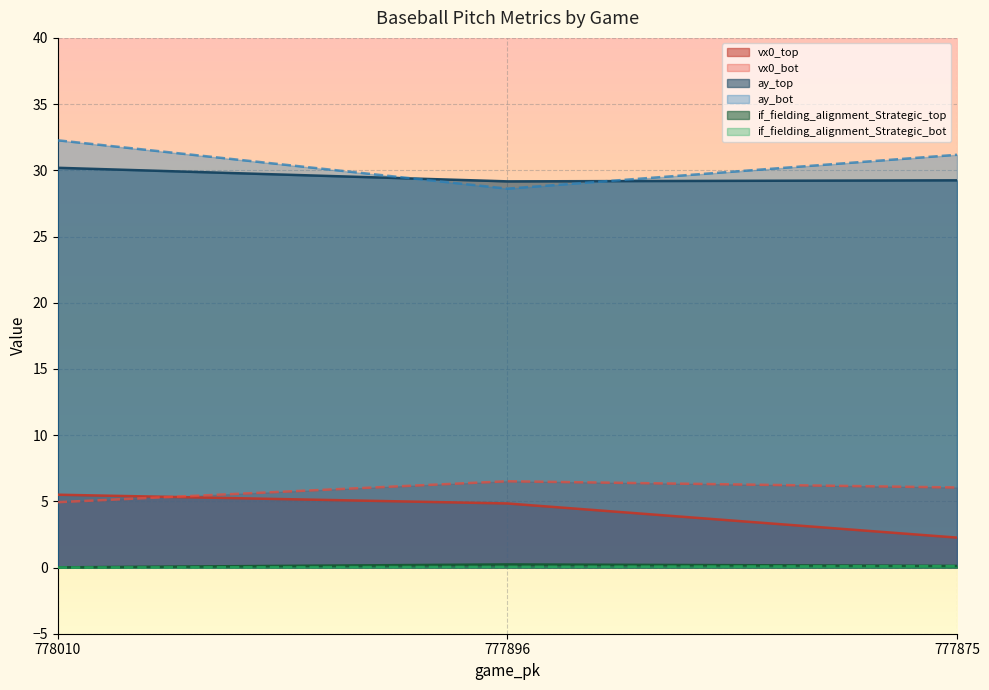

What is the difference between the maximum and second lowest values in the vx0_top series?

0.7